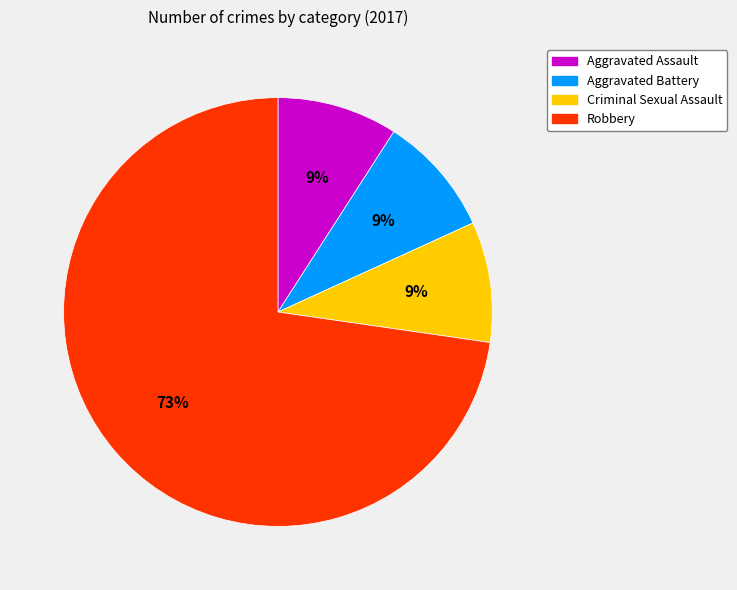

Between Aggravated Assault and Robbery, which is larger?

Robbery